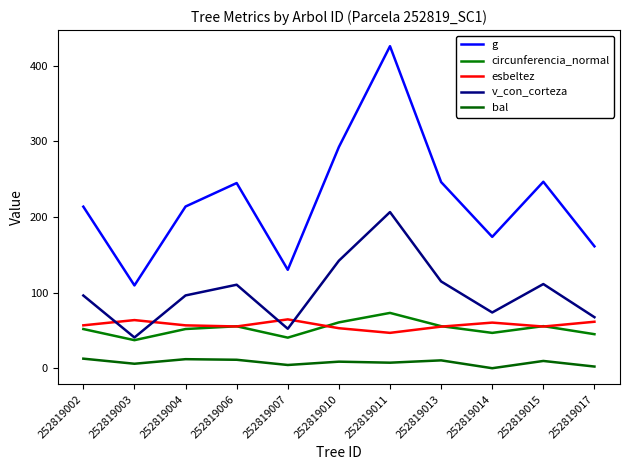

What is the sum of all g values?

2459.1